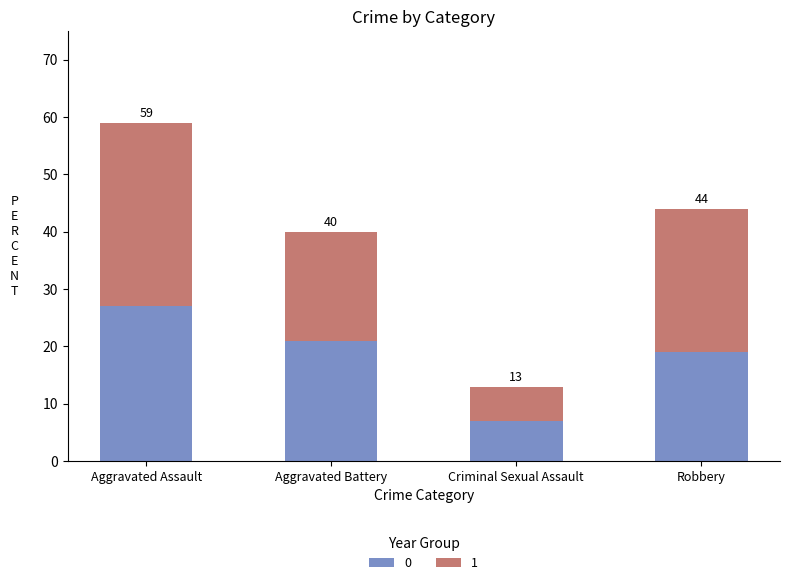

What is the average value of the 1 series?

20